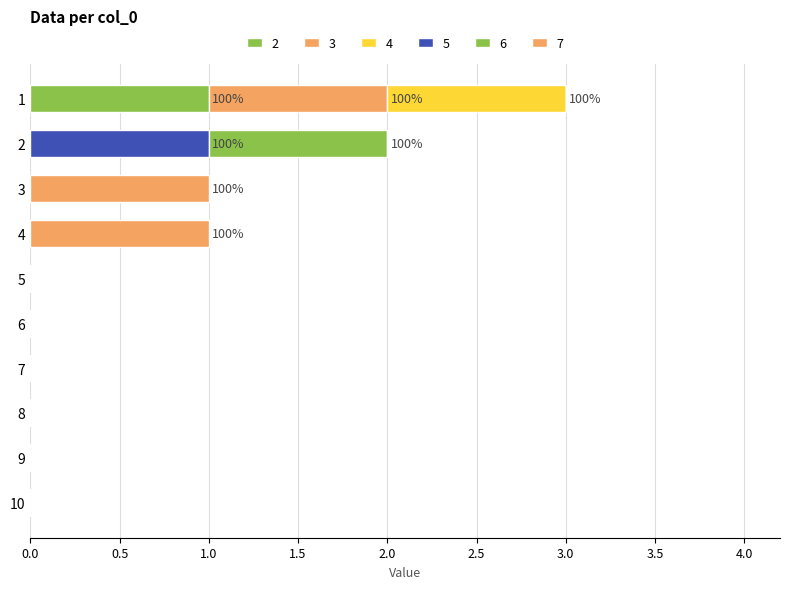

Rank the series by their maximum value, from highest to lowest.

2, 3, 4, 5, 6, 7